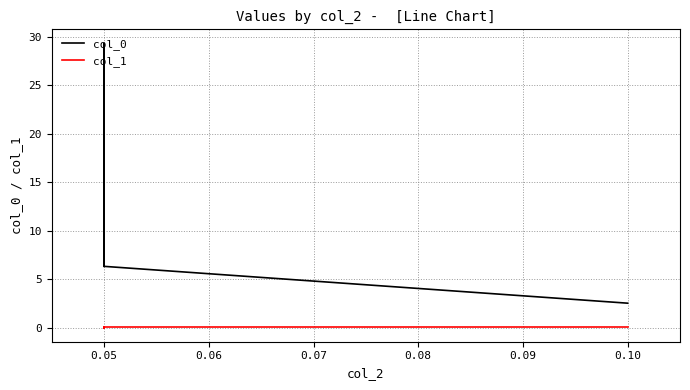

What is the difference between the highest and lowest values at 0.05?

6.3